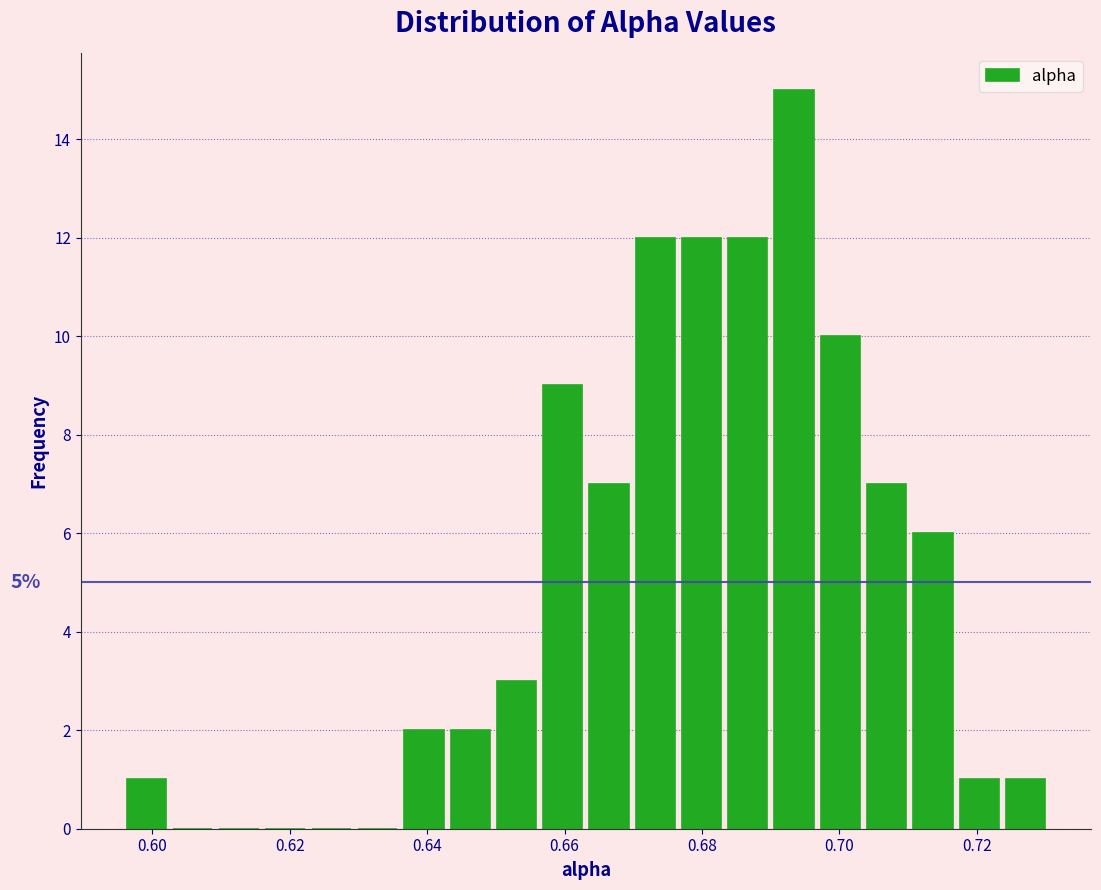

Around what value on the x-axis is the tallest bar? Give the approximate position of its centre, as read against the axis.

0.694